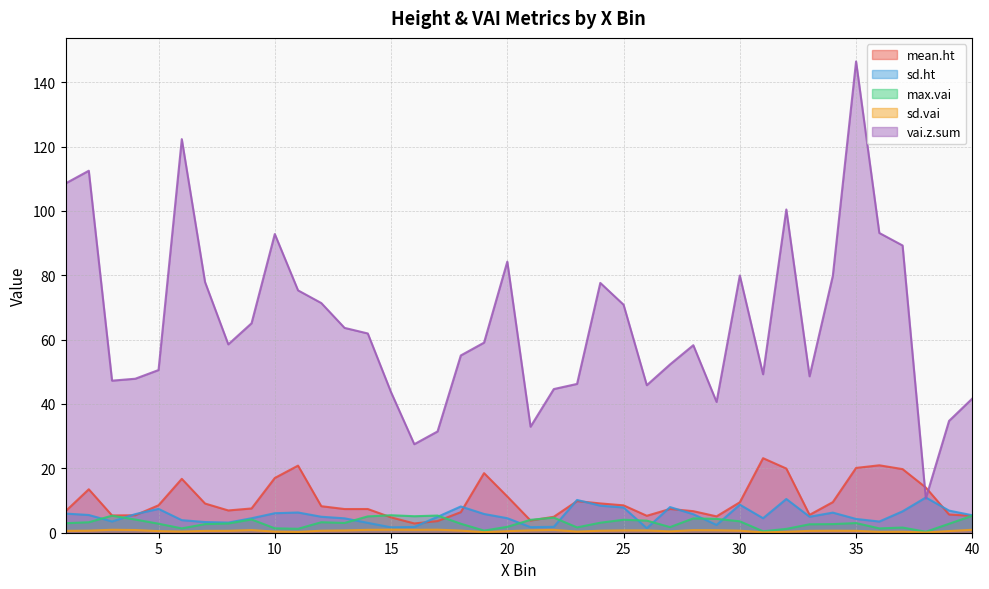

True or false: sd.ht and vai.z.sum cross at least once.

True